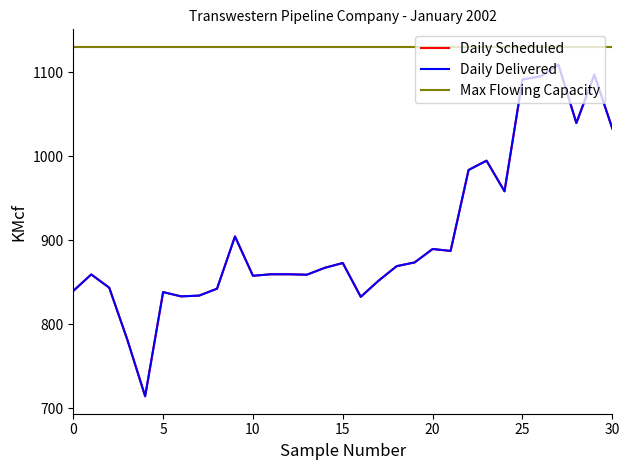

At which category is the sum across all series the highest?

27